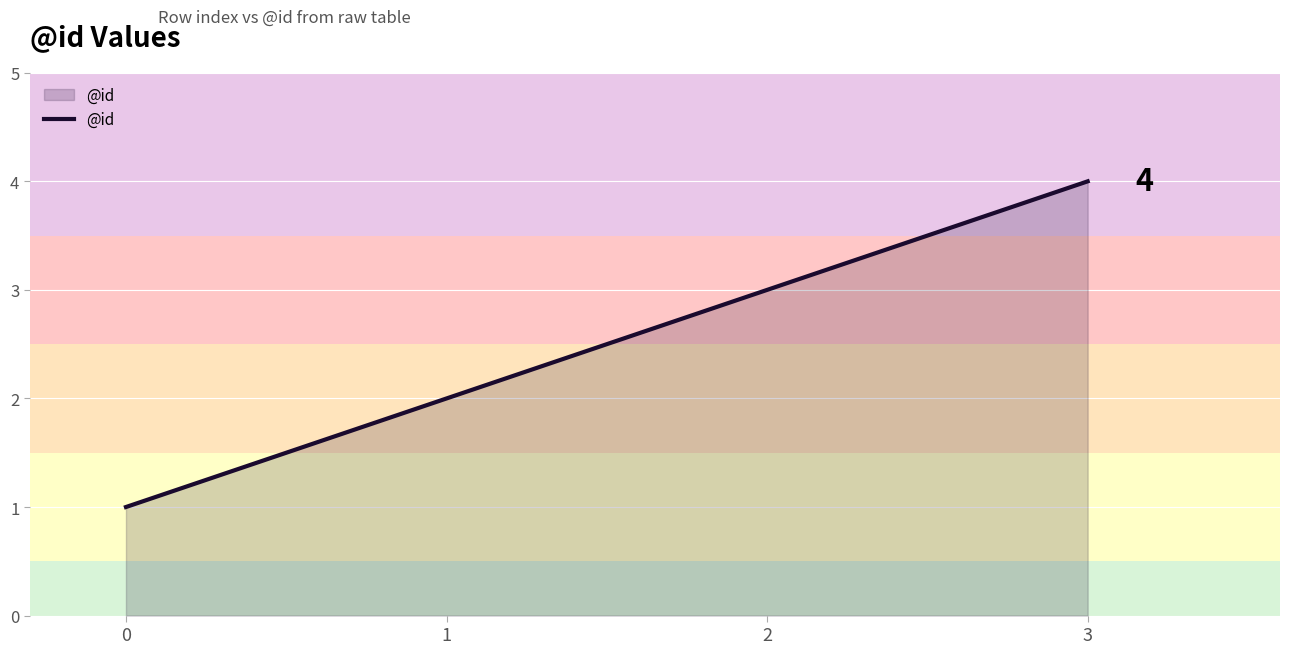

What is the difference between the maximum and minimum values?

3